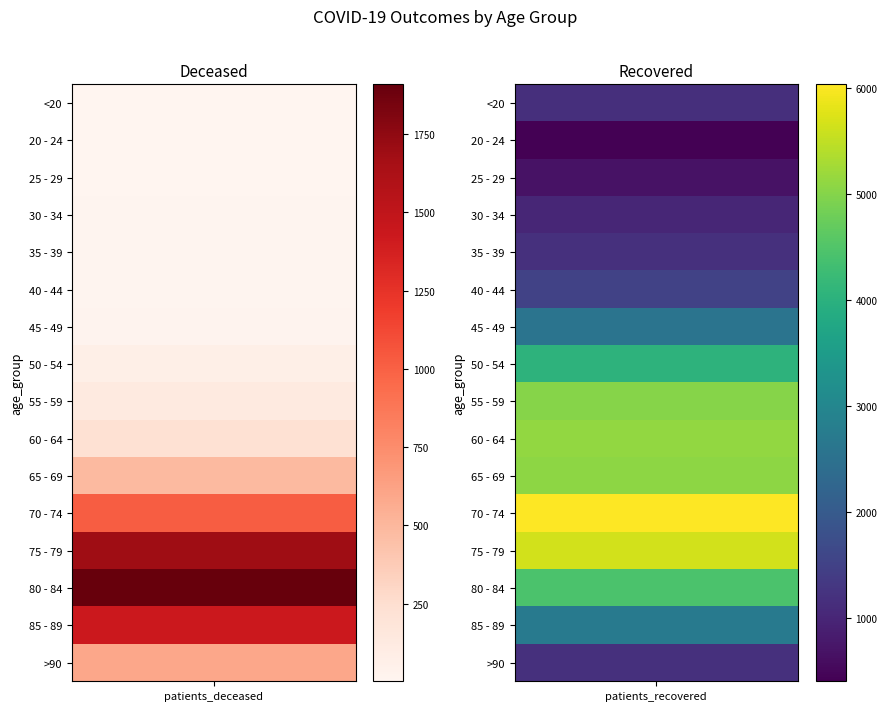

Count the number of categories in the chart.

2